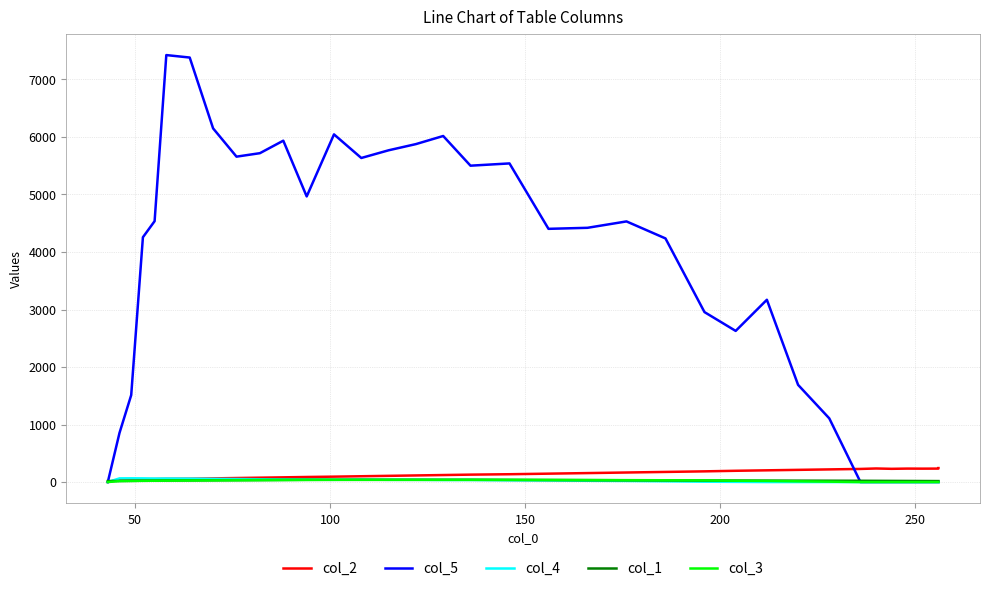

Which has a higher value, 13 or 26?

26